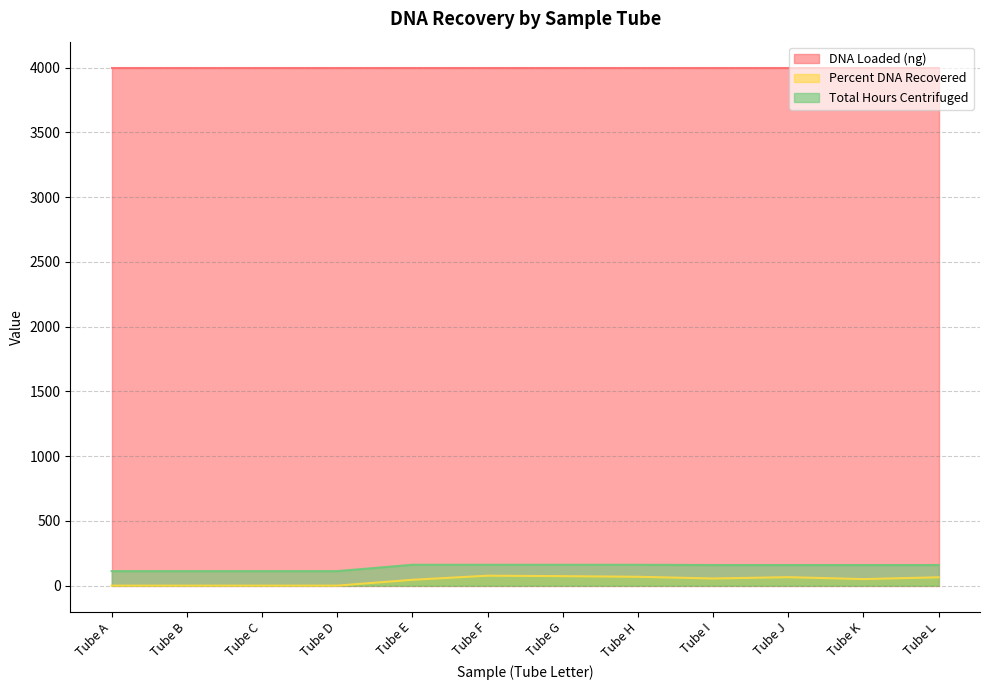

True or false: Total Hours Centrifuged has more than 2 interior local peaks.

False